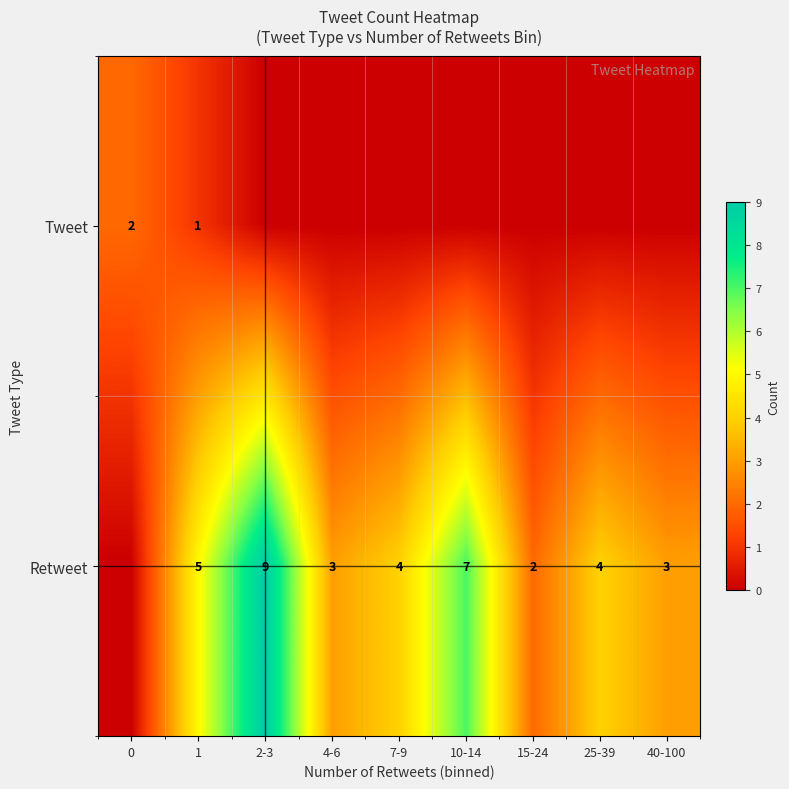

What is the difference between the highest and lowest values at 1?

4